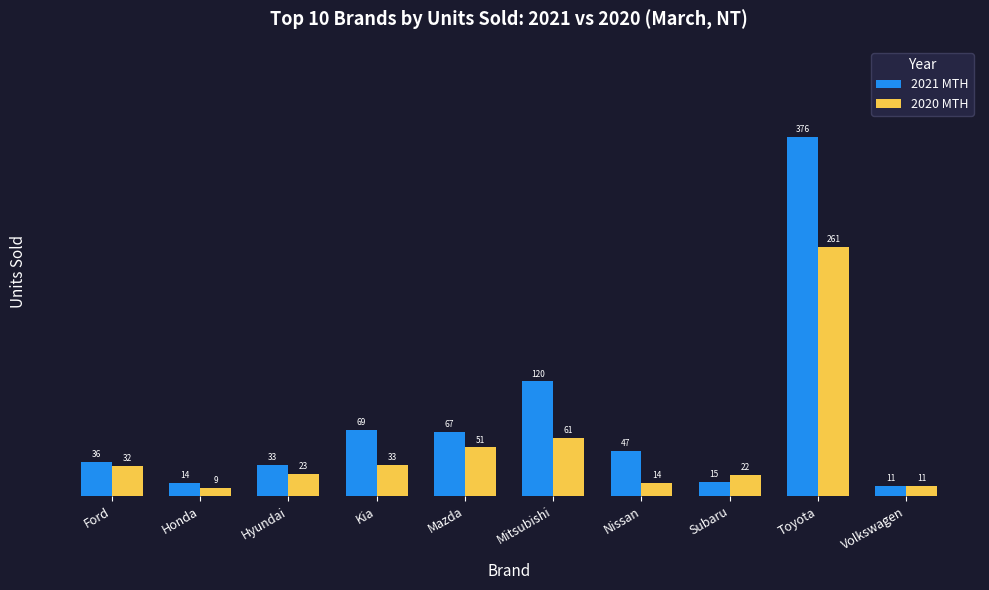

The value of 2021 MTH at Kia is 69. True or false?

True